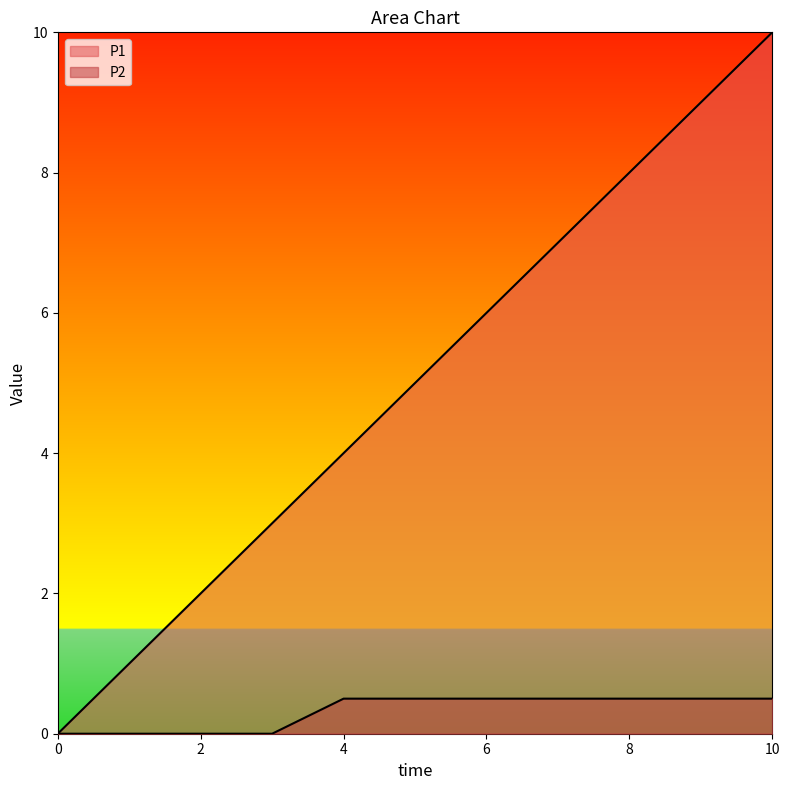

Which series has the widest spread of values?

P1